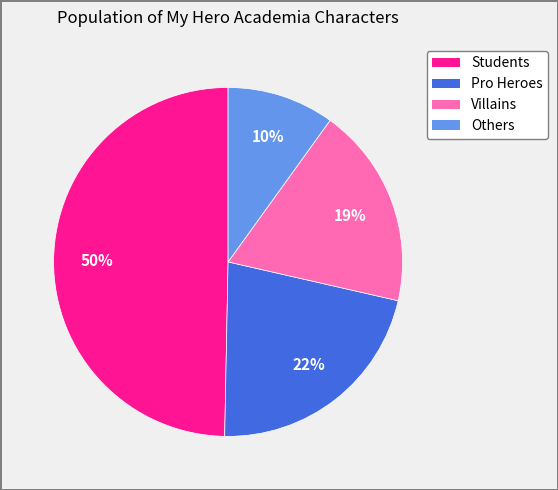

Count the number of slices in the pie.

4